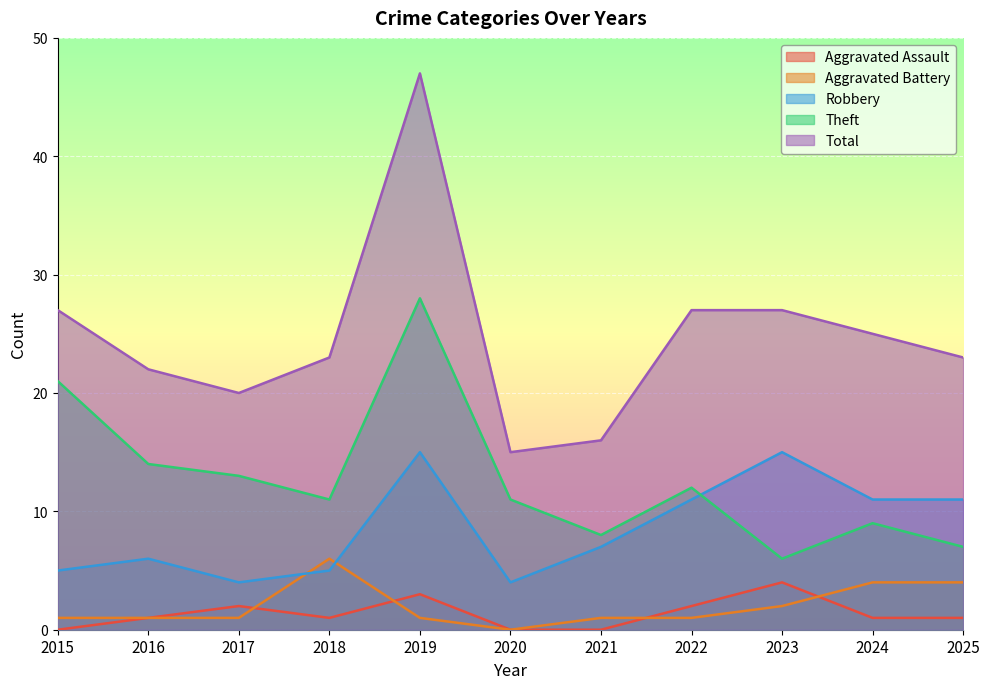

Which label corresponds to the largest value in the chart?

2019